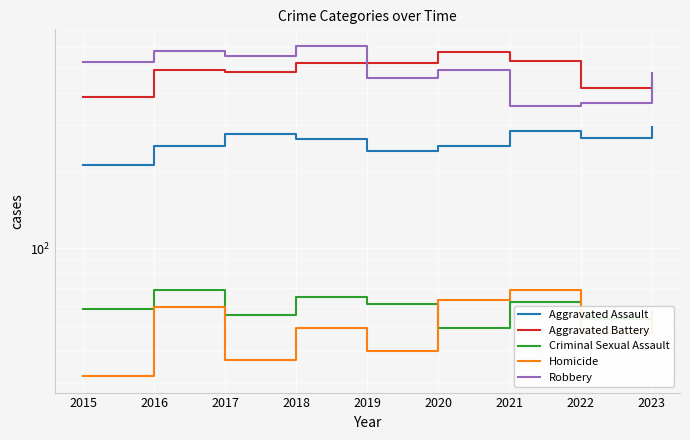

At how many categories does at least one series exceed 93?

9